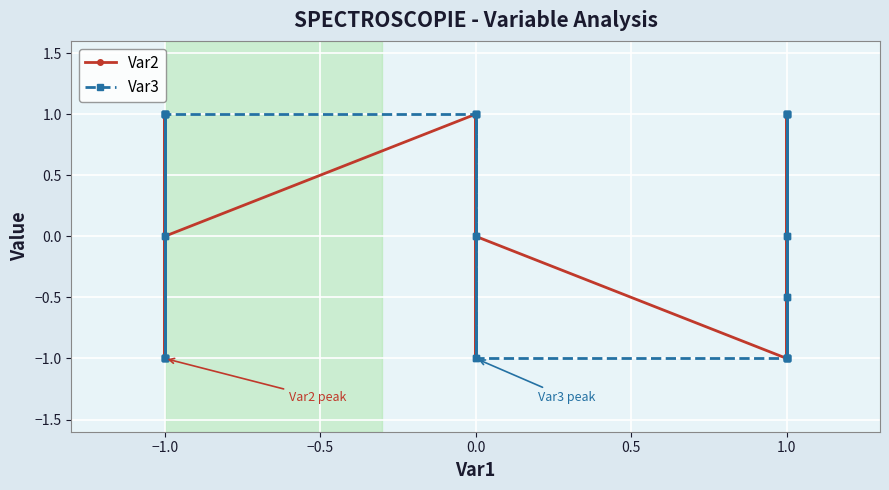

True or false: Var2 has a value of 1.8 at −1.0.

False